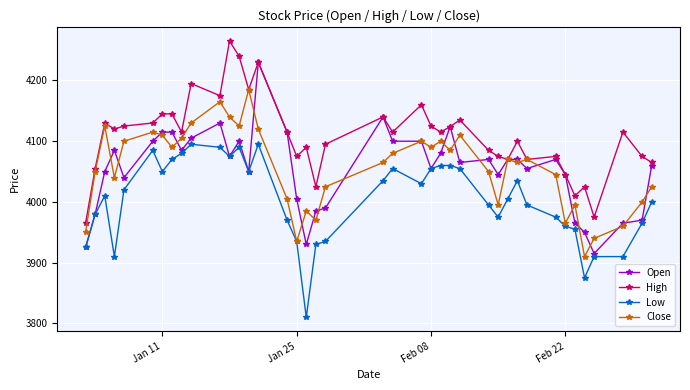

What is the lowest value of the Open series?

3915